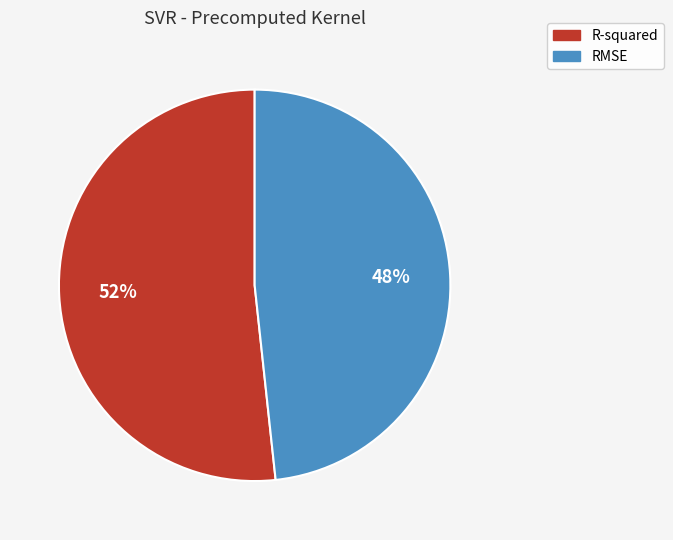

Between RMSE and R-squared, which is larger?

R-squared